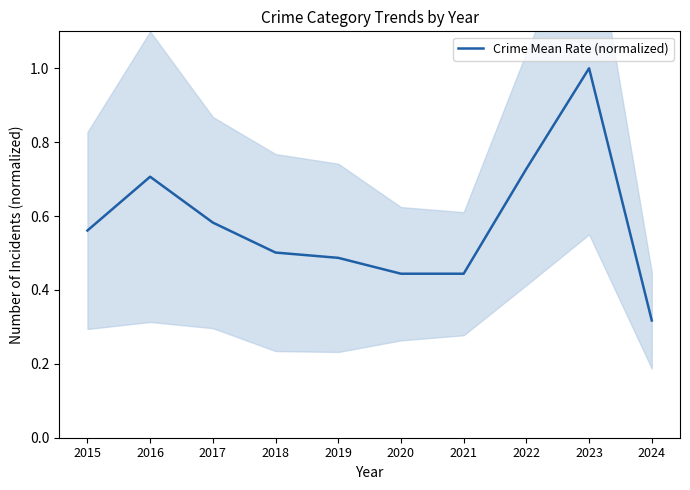

Between 2023 and 2018, which is larger?

2023